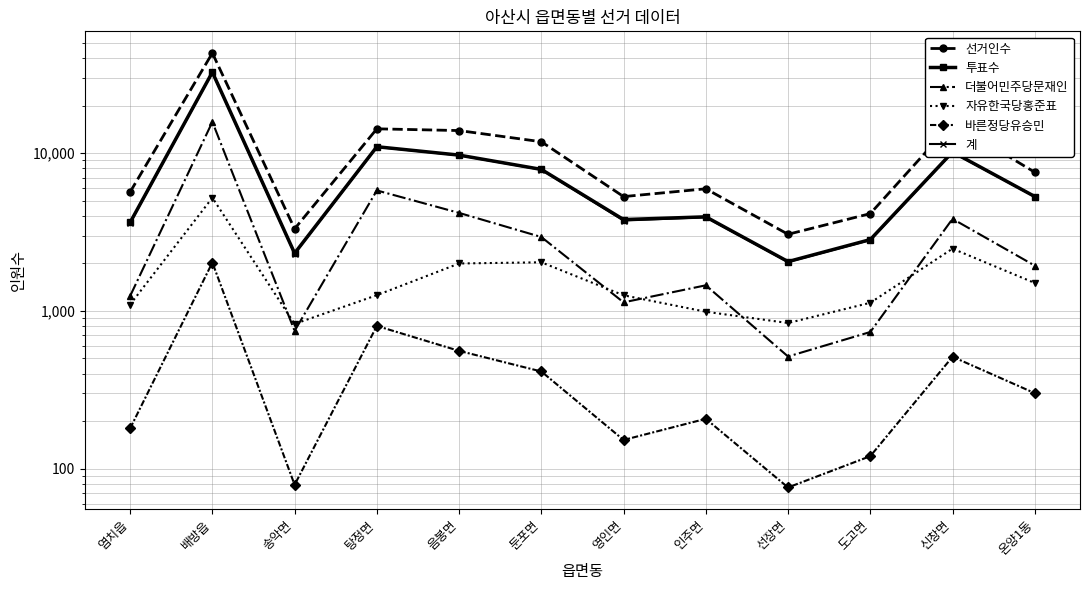

Reading left to right, what are all the values shown in this chart?

선거인수: 염치읍=5674	배방읍=43106	송악면=3314	탕정면=14264	음봉면=13907	둔포면=11811	영인면=5304	인주면=5945	선장면=3060	도고면=4137	신창면=15630	온양1동=7565
투표수: 염치읍=3637	배방읍=32604	송악면=2320	탕정면=10984	음봉면=9719	둔포면=7889	영인면=3793	인주면=3948	선장면=2054	도고면=2832	신창면=10173	온양1동=5311
더불어민주당문재인: 염치읍=1243	배방읍=15784	송악면=747	탕정면=5803	음봉면=4181	둔포면=2940	영인면=1133	인주면=1453	선장면=514	도고면=735	신창면=3833	온양1동=1936
자유한국당홍준표: 염치읍=1098	배방읍=5218	송악면=827	탕정면=1258	음봉면=1998	둔포면=2033	영인면=1256	인주면=988	선장면=838	도고면=1126	신창면=2481	온양1동=1503
바른정당유승민: 염치읍=180	배방읍=2026	송악면=79	탕정면=803	음봉면=558	둔포면=413	영인면=152	인주면=207	선장면=76	도고면=120	신창면=512	온양1동=301
계: 염치읍=3619	배방읍=32518	송악면=2309	탕정면=10947	음봉면=9692	둔포면=7860	영인면=3740	인주면=3923	선장면=2042	도고면=2814	신창면=10123	온양1동=5296